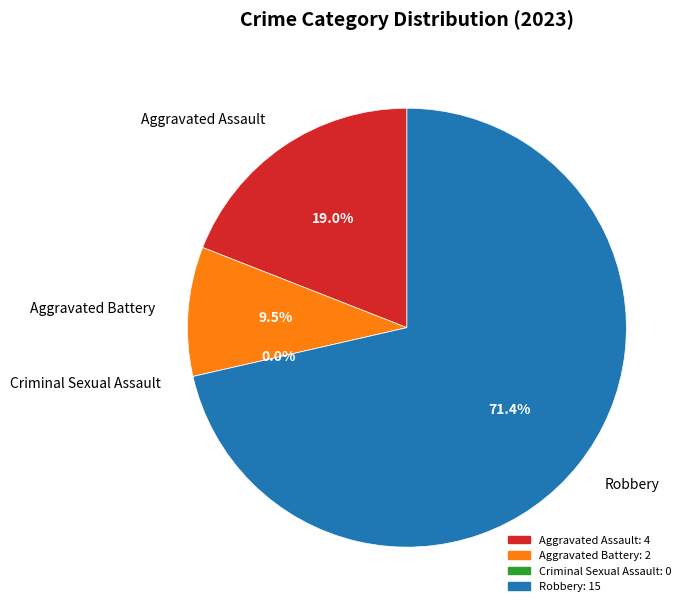

To the nearest percent, what is the difference between the Aggravated Battery and Aggravated Assault slice percentages?

10%